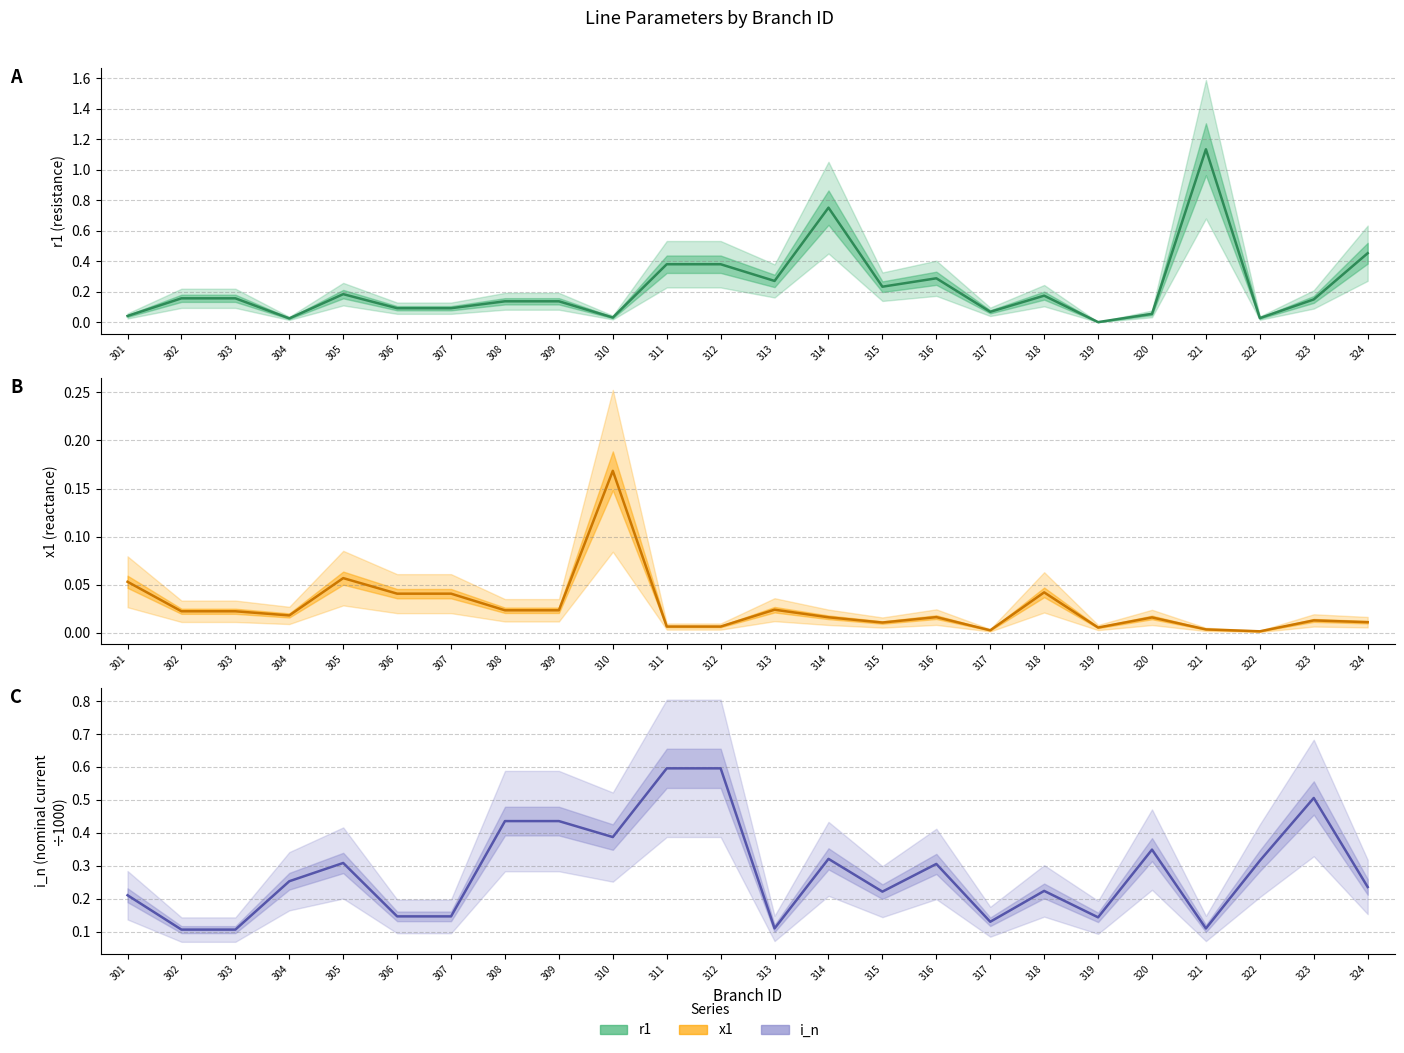

Rank the series by their maximum value, from lowest to highest.

x1, i_n, r1